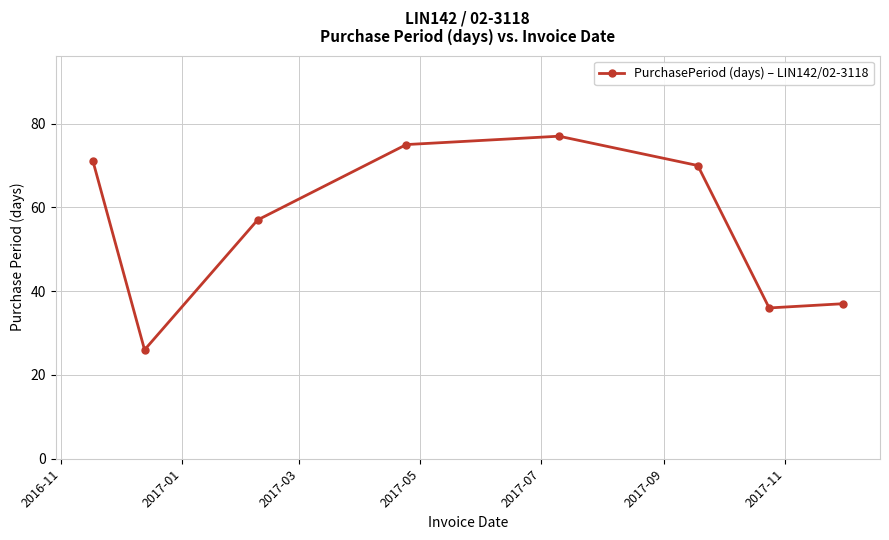

What is the value of the 4th point from the left?

75